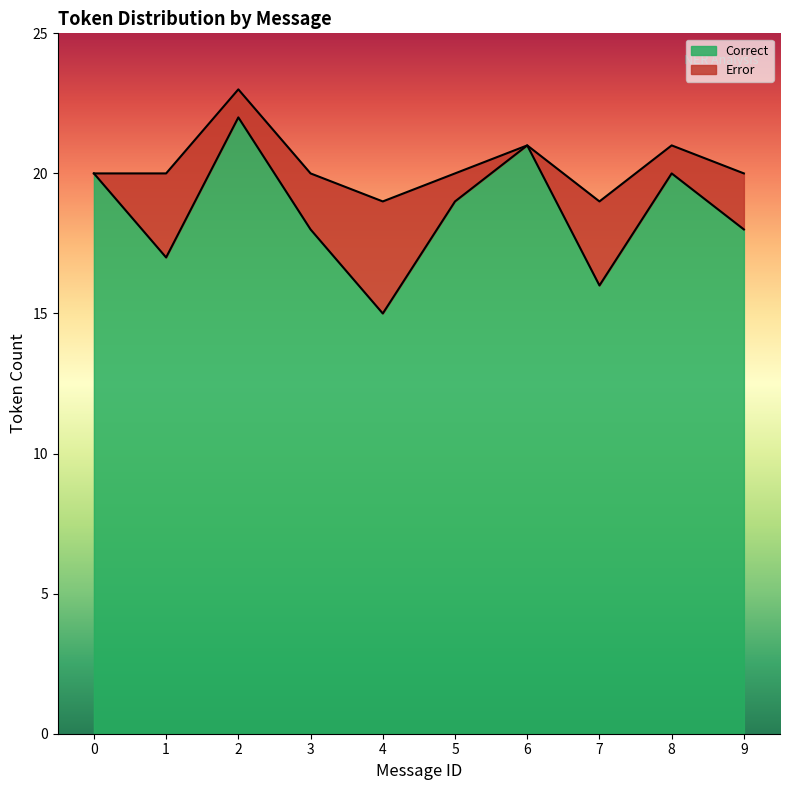

What is the average value?

19